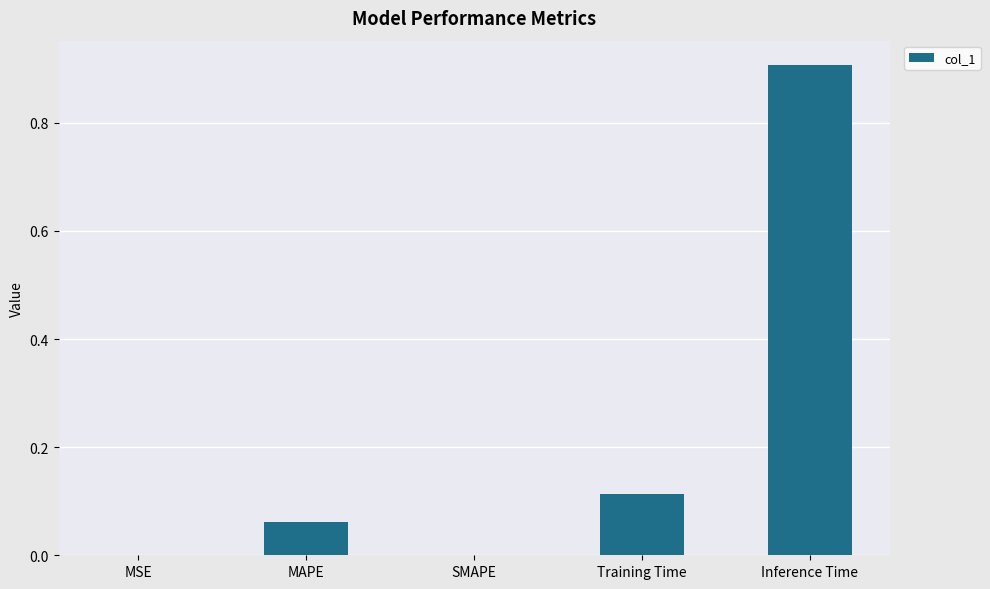

Is it true that the value at Inference Time is 0.9?

True